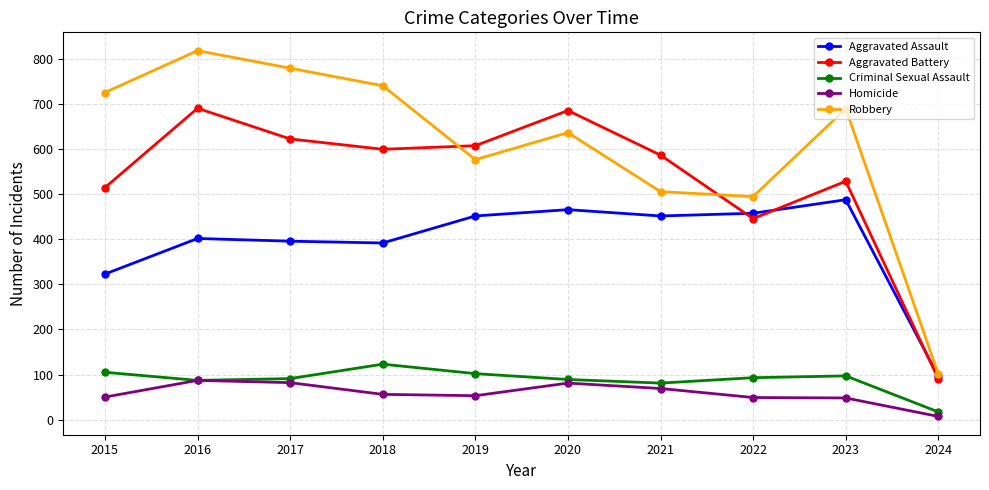

How many interior local valleys does the Criminal Sexual Assault series have?

2